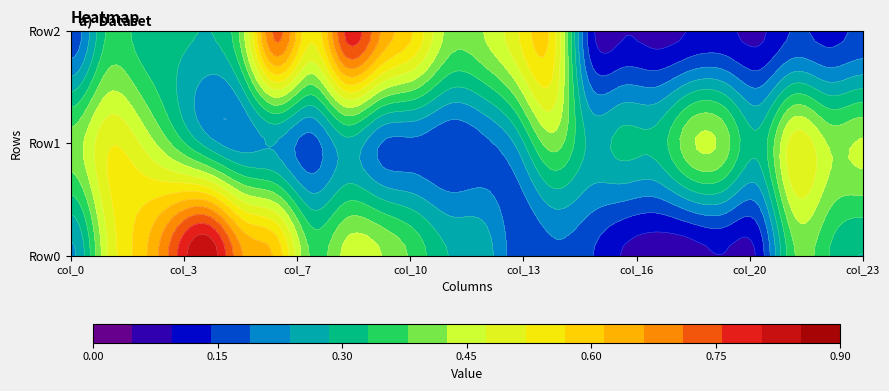

What is the maximum value shown in the chart?

0.8